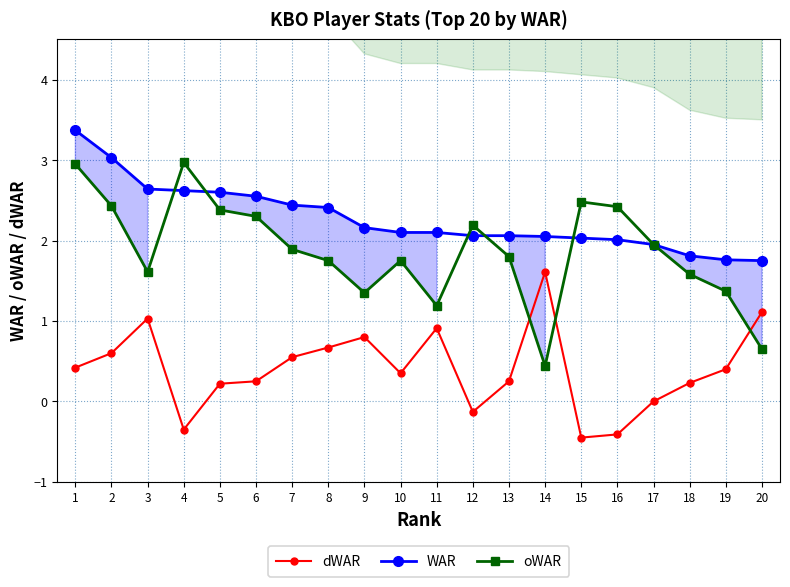

Does the chart have visible grid lines?

Yes